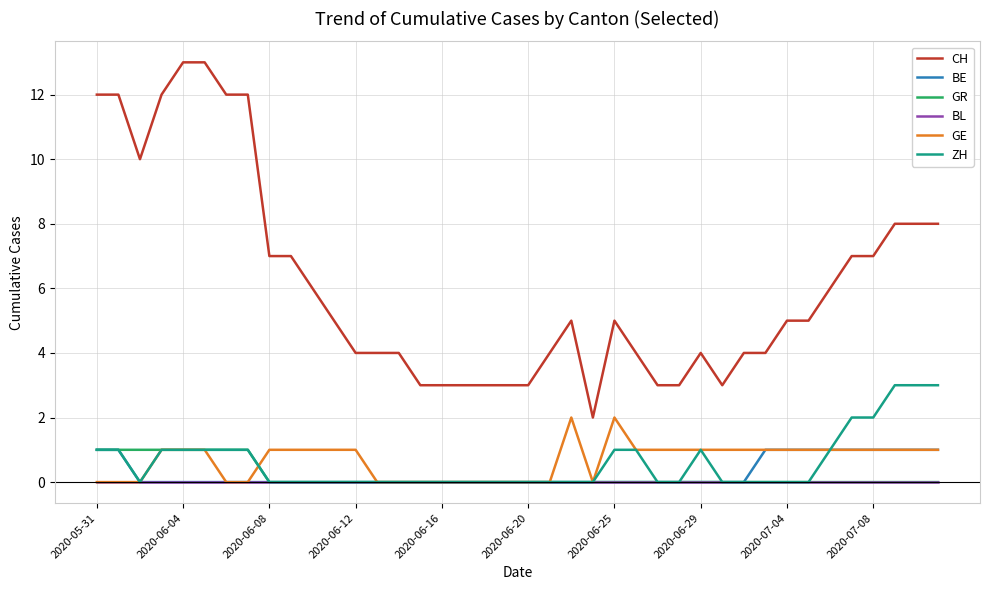

What is the greatest value displayed?

13